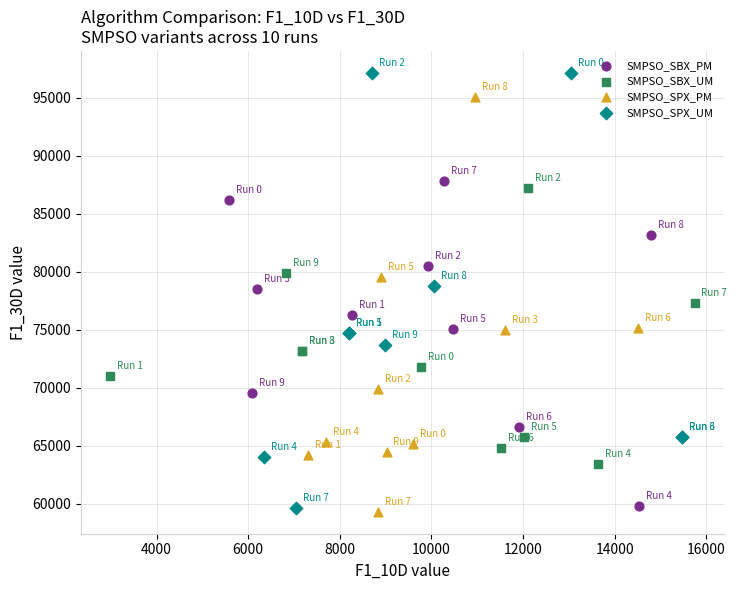

Which series contains the highest Y value?

SMPSO_SPX_UM